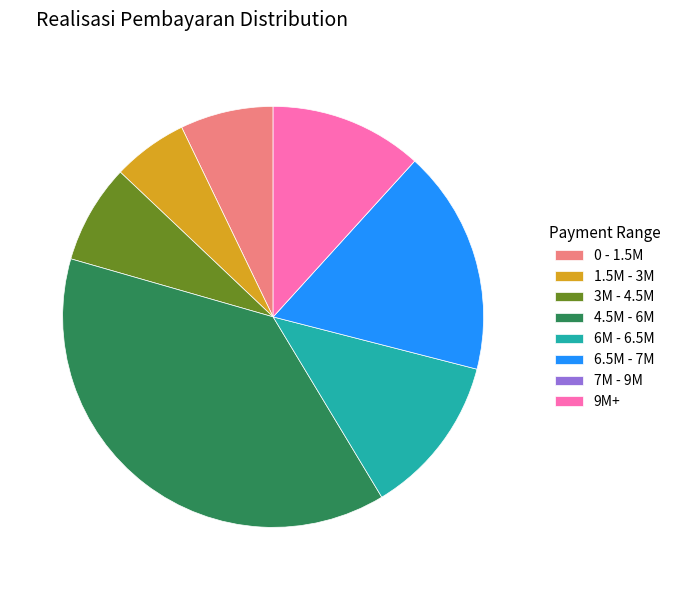

Is there any slice that represents more than half of the pie?

No